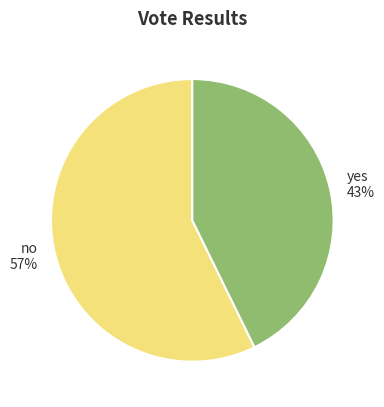

Which slice is the smallest?

yes